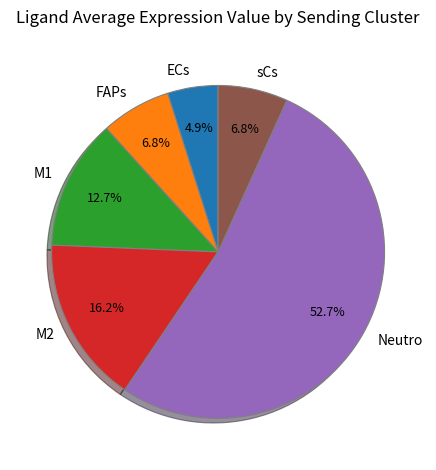

What portion of the pie excludes sCs?

93.2%